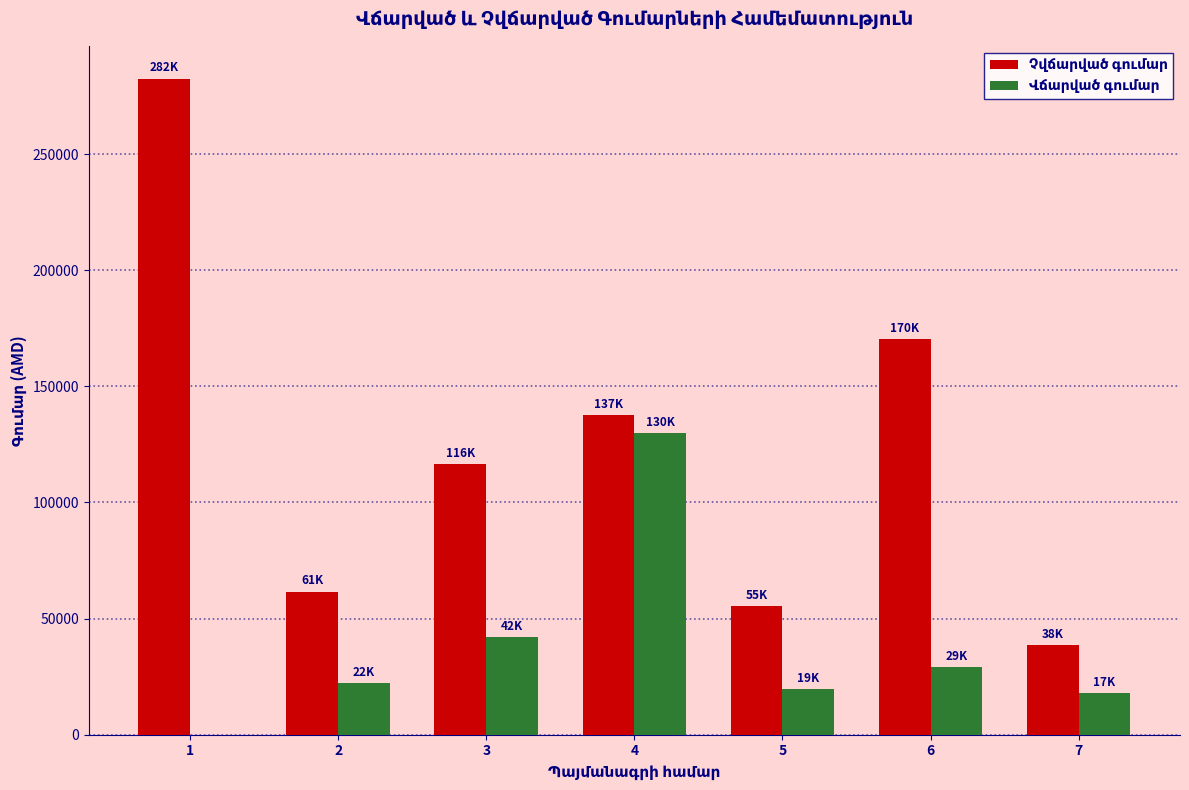

Which series has the largest range (max minus min)?

Չվճարված գումար